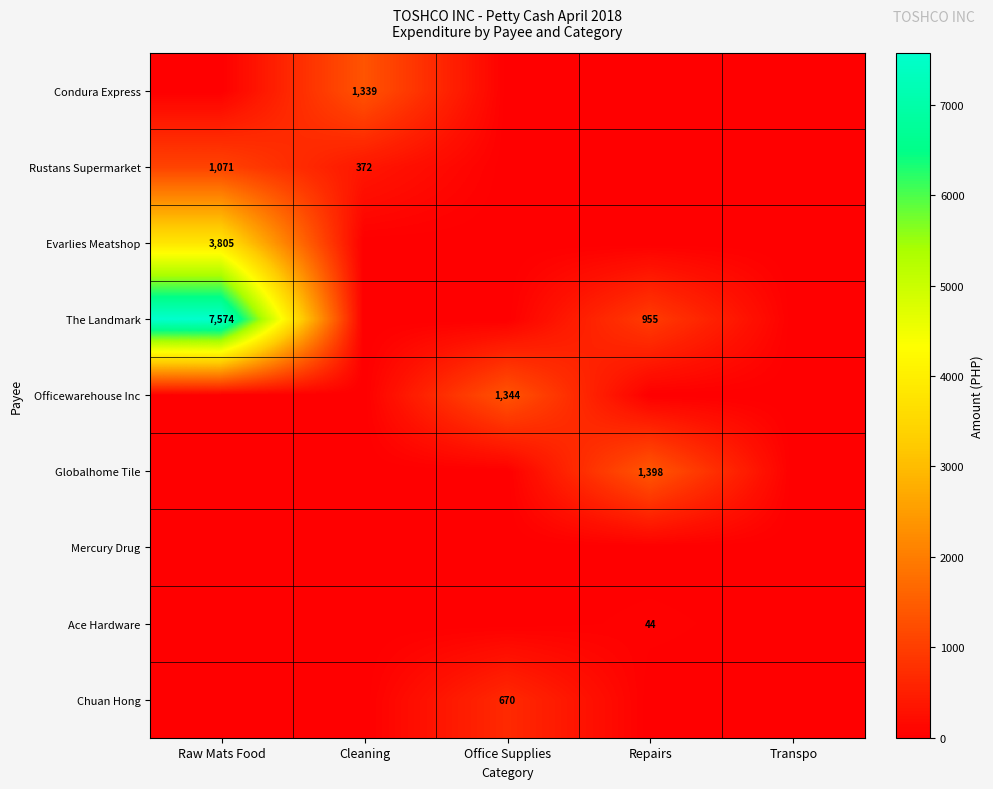

Is the value of Chuan Hong at Office Supplies greater than the value of The Landmark at Raw Mats Food?

No